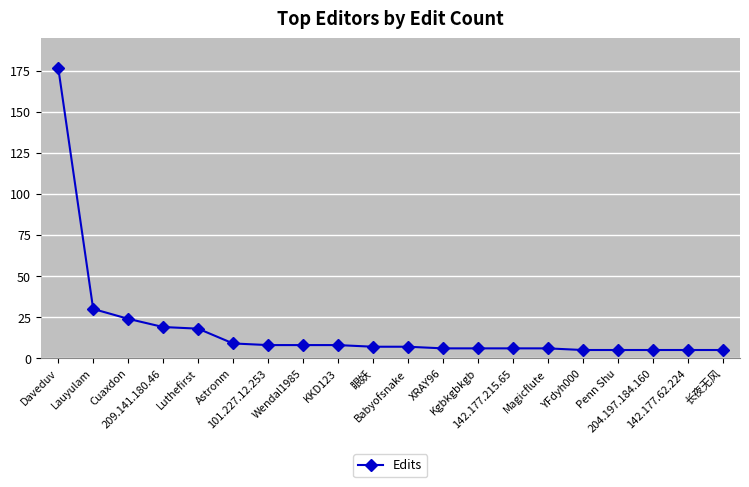

What is the sum of all values?

364